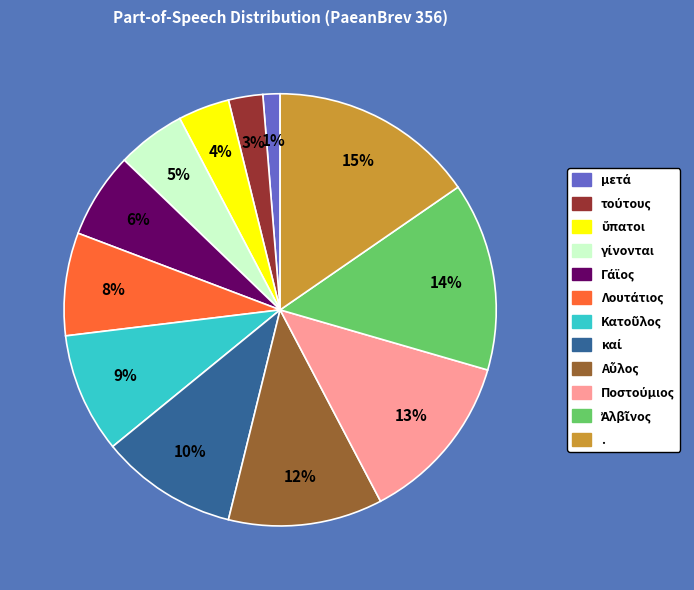

How many slices are in this pie chart?

12